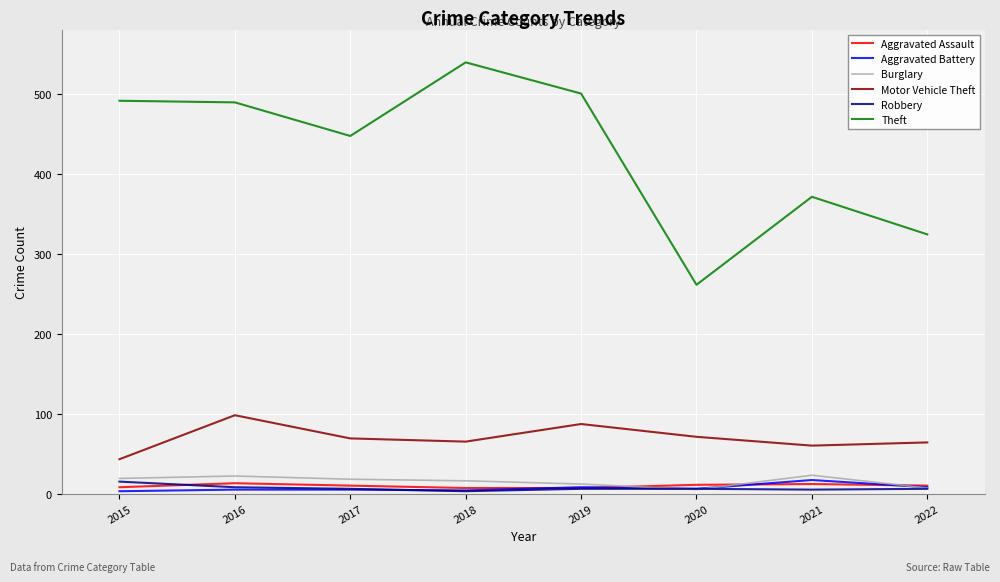

How many values in the Motor Vehicle Theft series are below 69?

4